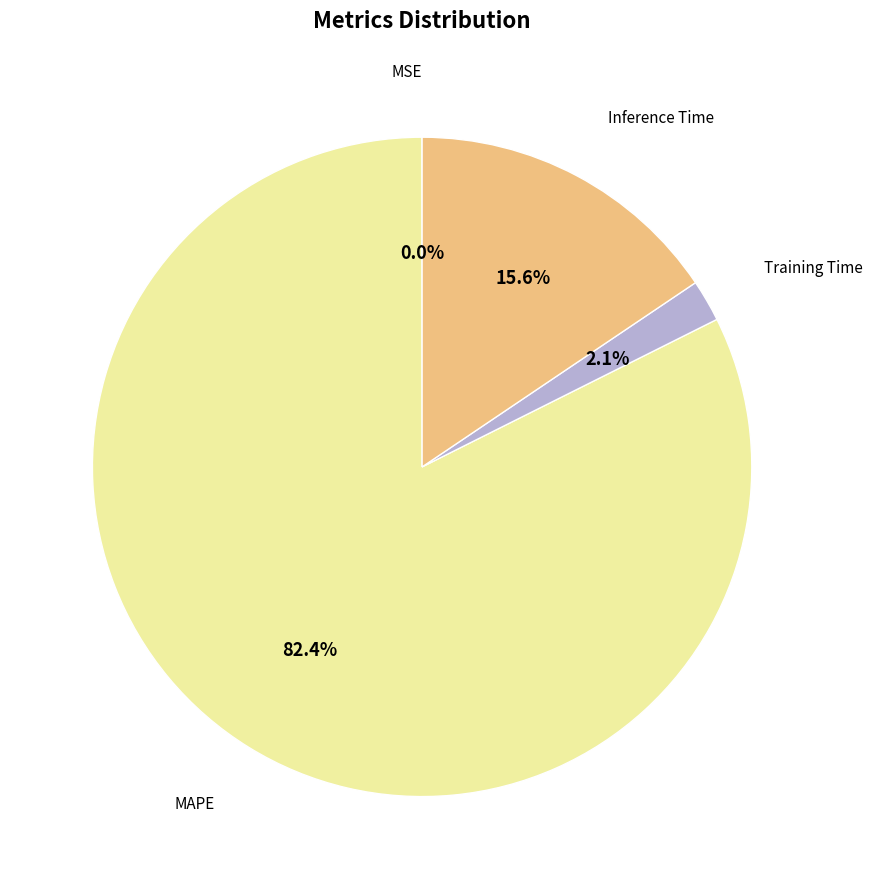

Which slice is the largest?

MAPE